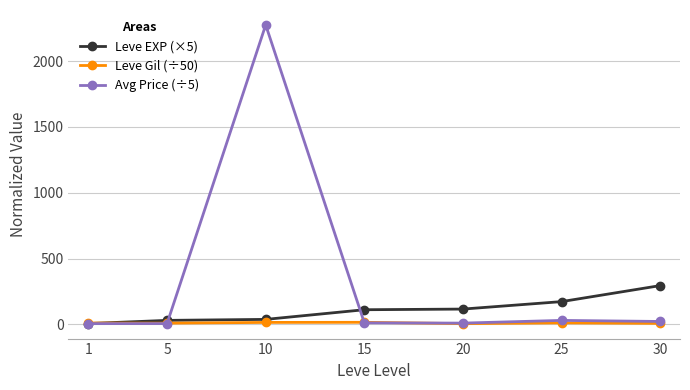

What is the difference between the Avg Price (÷5) values at 30 and 25?

8.1